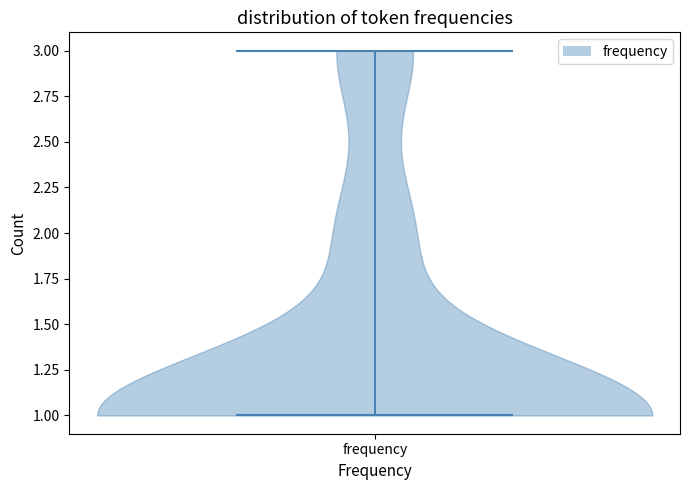

What is the highest point the violin for frequency reaches on the y-axis? The values are not printed on the chart, so give them approximately, as read against the axis.

3